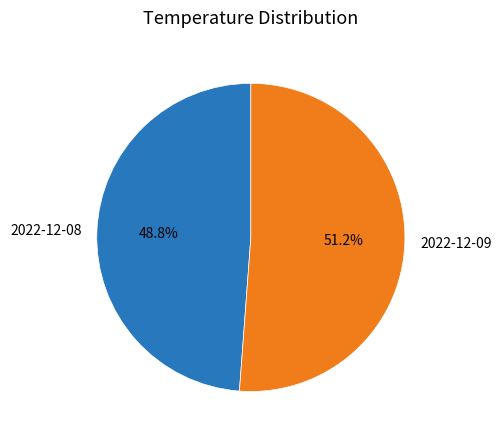

Rank the categories by value from highest to lowest.

2022-12-09, 2022-12-08